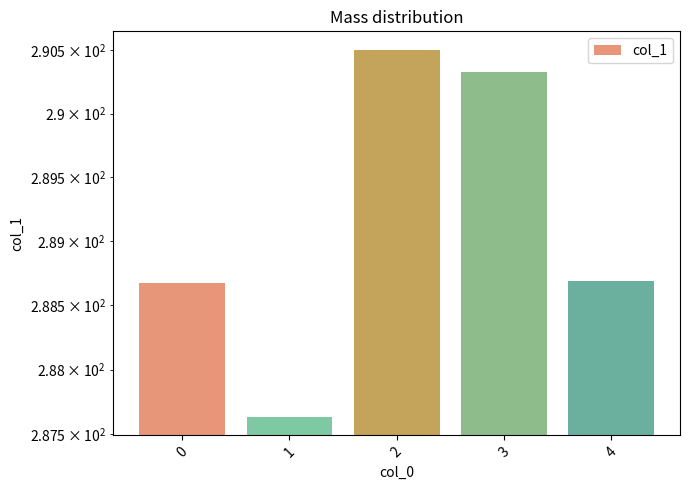

What is the value of the 1st bar from the left?

288.7